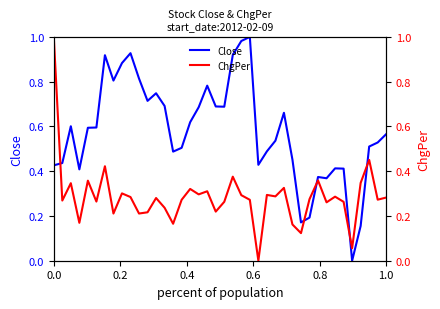

How many lines are shown in the chart?

2